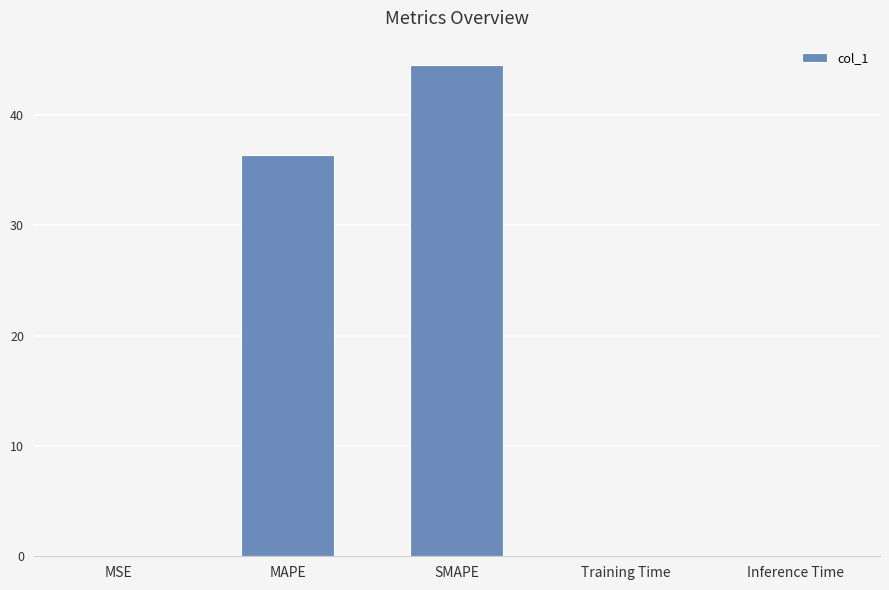

Is it true that the value at SMAPE is 17.7?

False